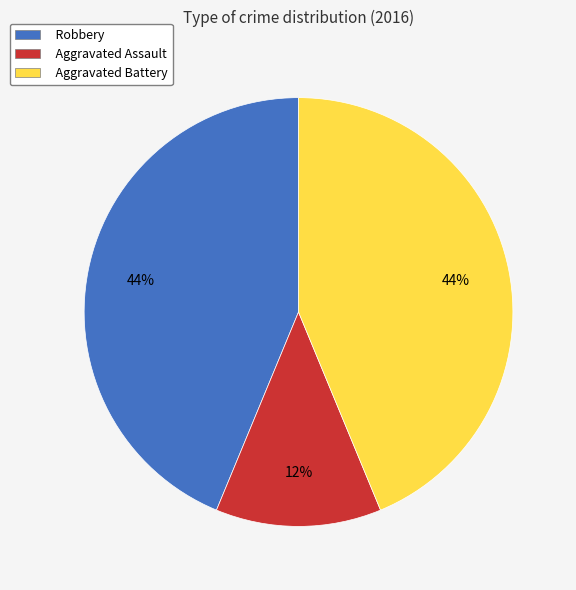

How many slices are in this pie chart?

3